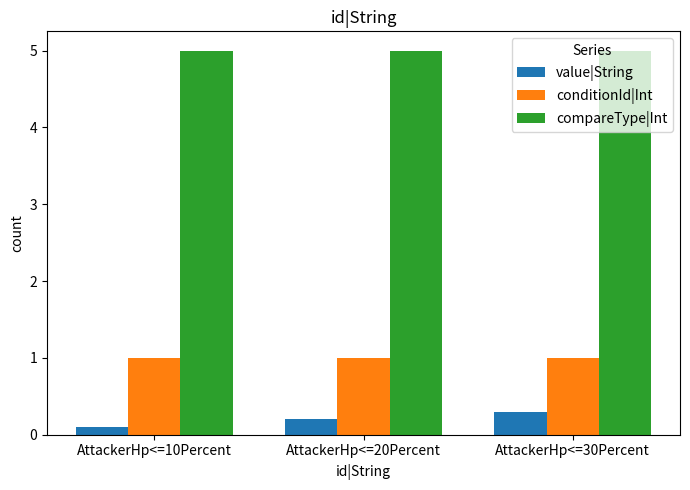

What is the sum of the conditionId|Int values at AttackerHp<=30Percent and AttackerHp<=10Percent?

2.0